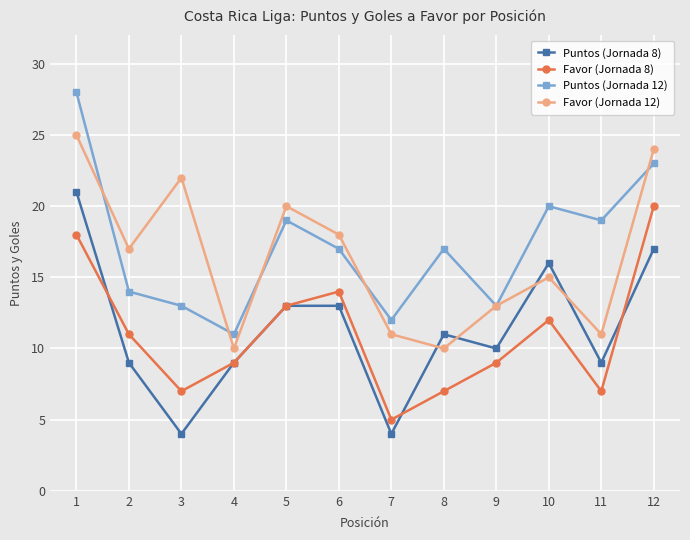

What is the average value of the Puntos (Jornada 12) series?

17